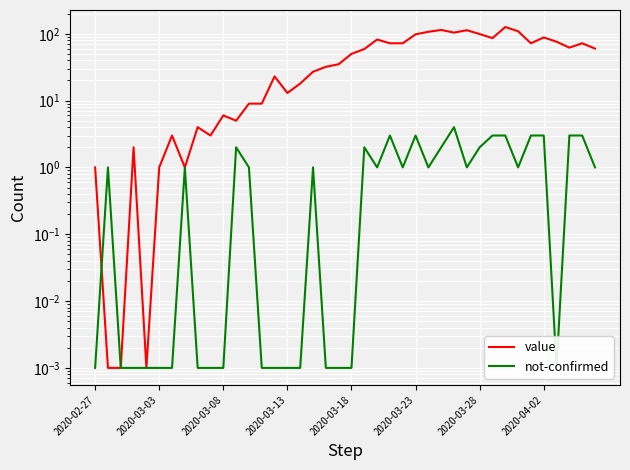

Rank the series at 18 from lowest to highest value.

not-confirmed, value